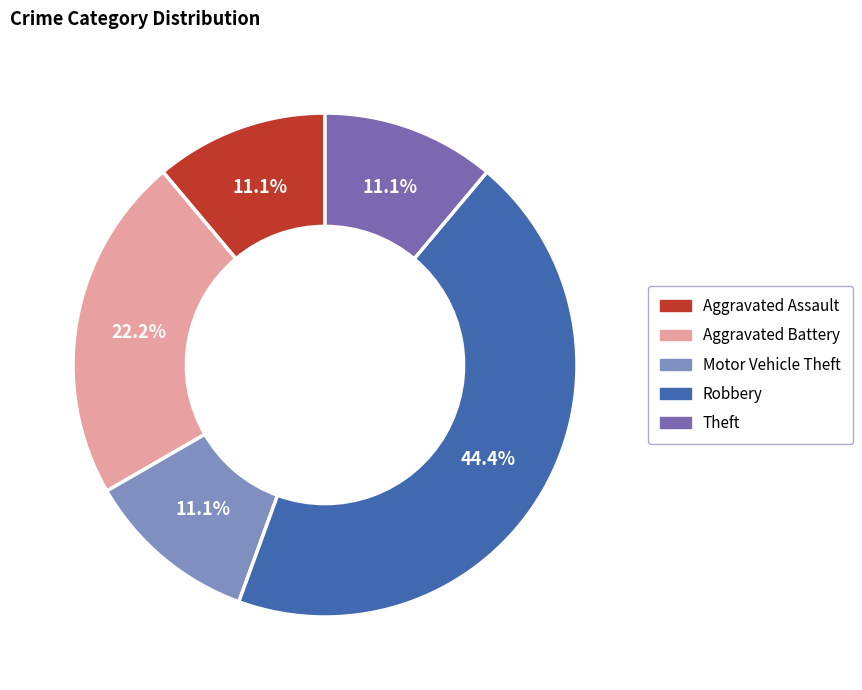

What is the ratio of the value at Robbery to the value at Theft?

4.0